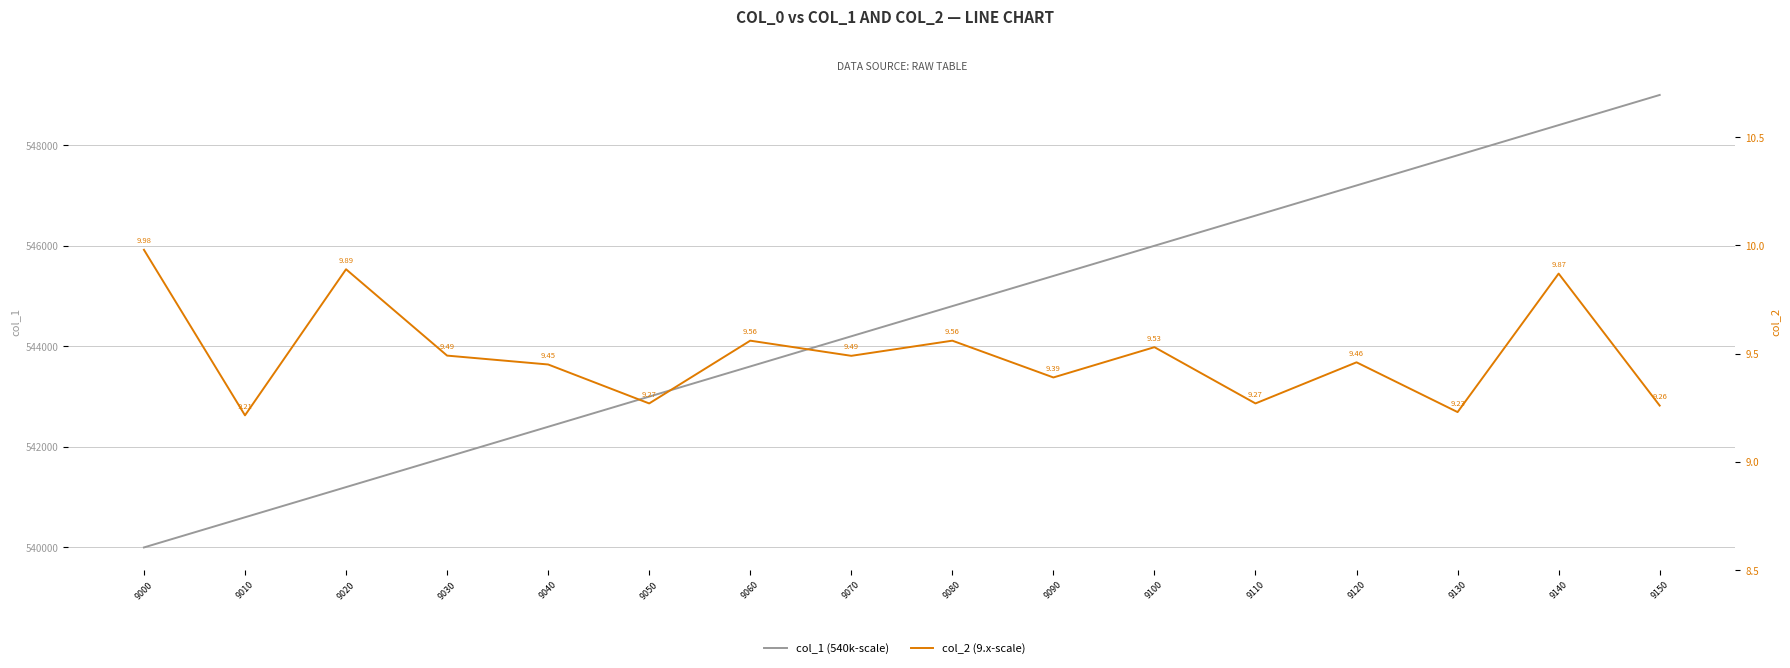

In col_2 (9.x-scale), how many points are lower than both neighbors (excluding endpoints)?

6